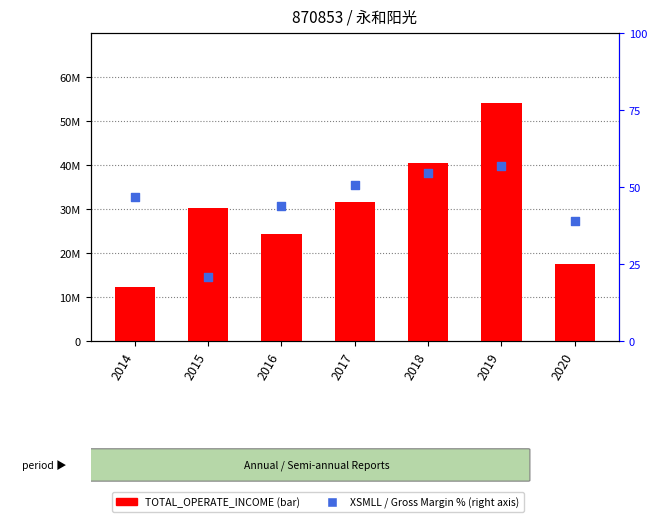

Which series contains the lowest Y value?

XSMLL (Gross Margin %)